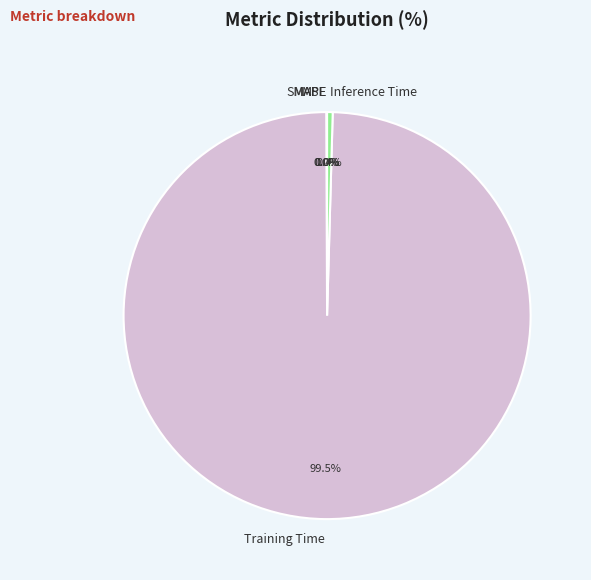

Which category accounts for the majority?

Training Time